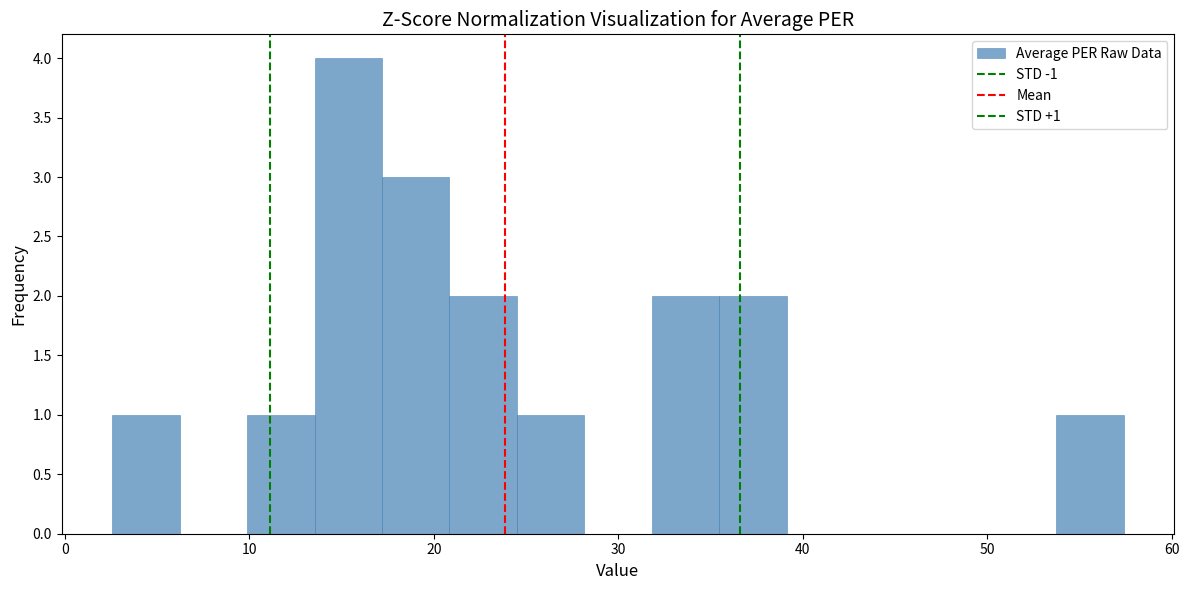

Read against the x-axis, roughly where is the centre of the tallest bar?

15